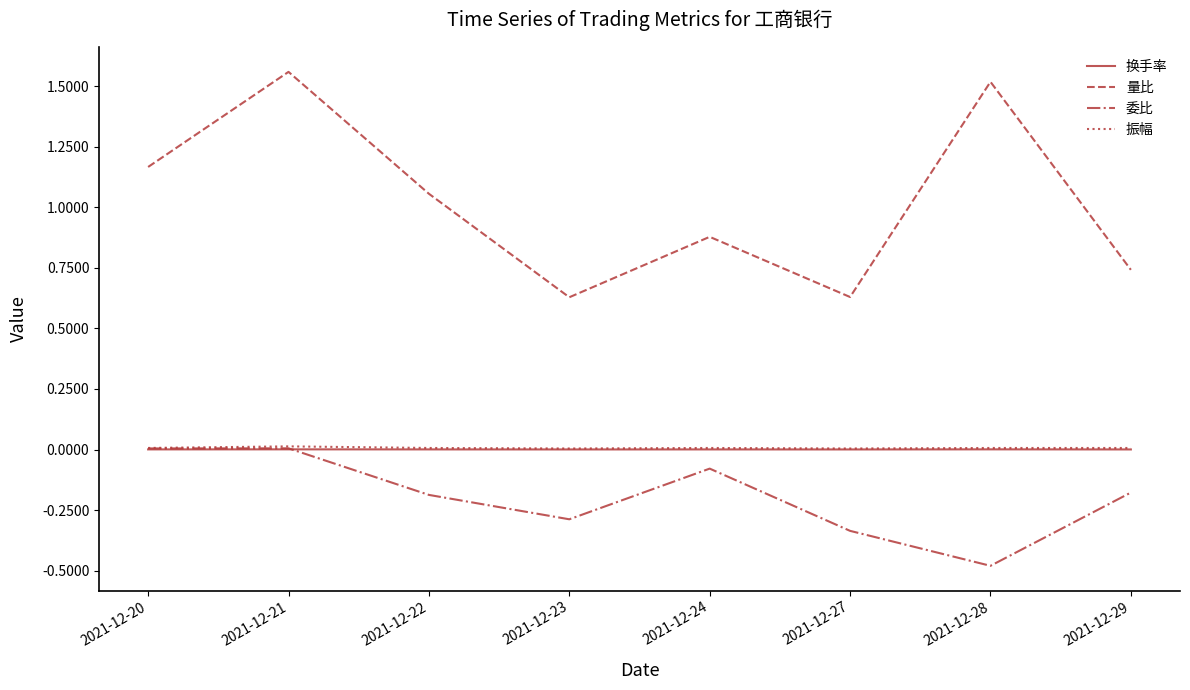

Which series changed the most between 2021-12-20 and 2021-12-29?

量比